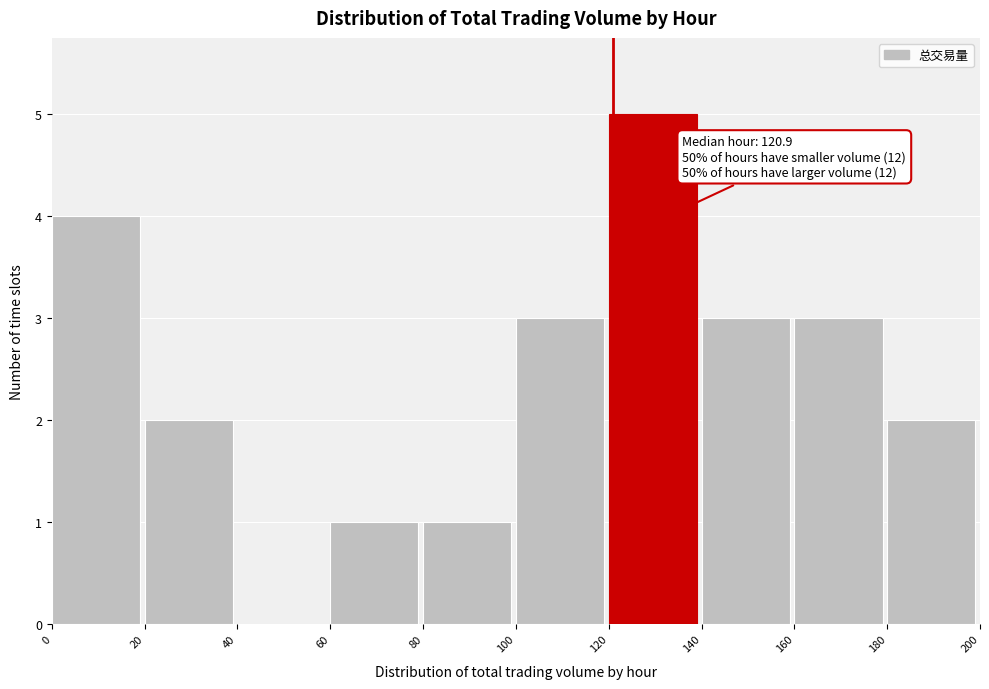

Over which range of the x-axis is the bar tallest?

120 to 140